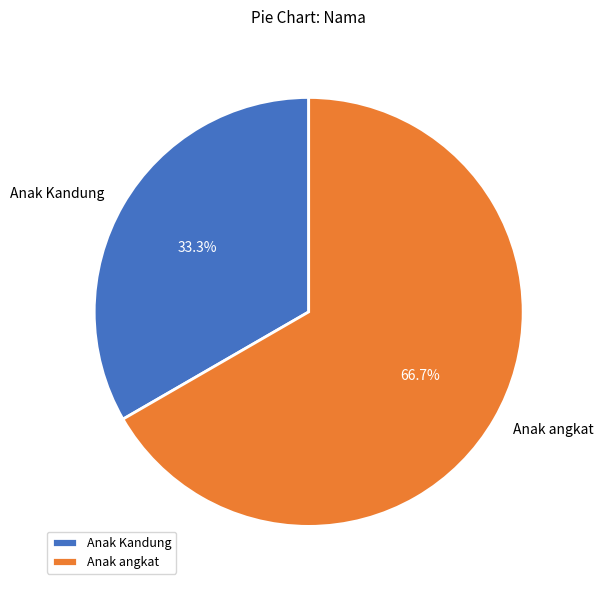

Is it true that Anak angkat is 67% of the pie?

True